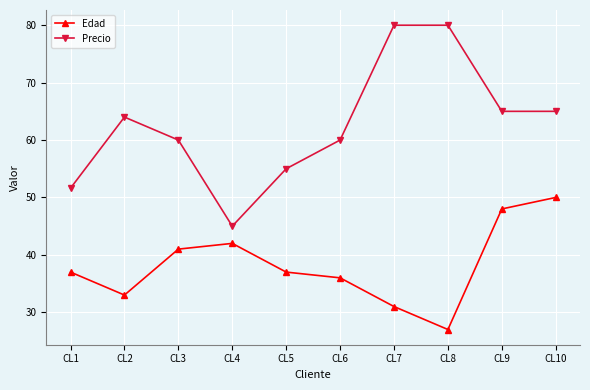

What is the maximum value for Edad?

50.0